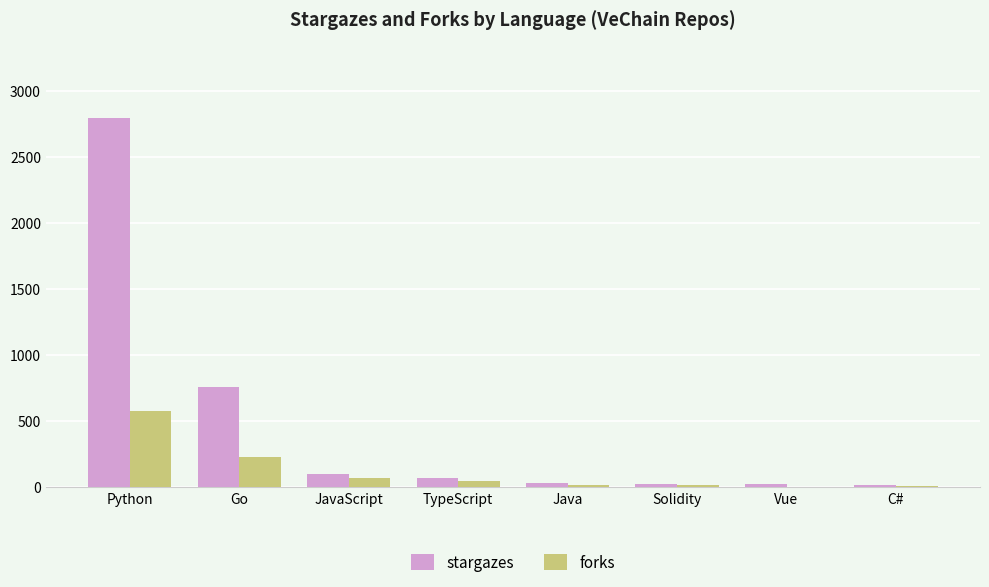

What is the highest value of the forks series?

576